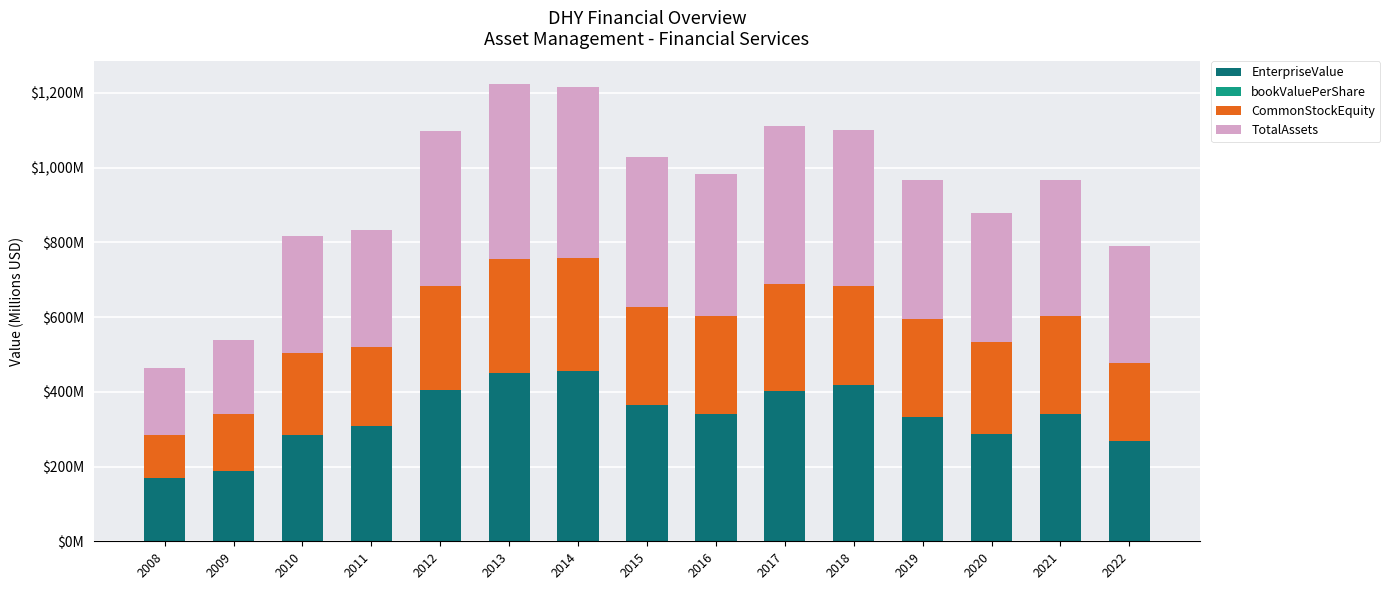

Are the bars grouped side by side (vs. stacked)?

No